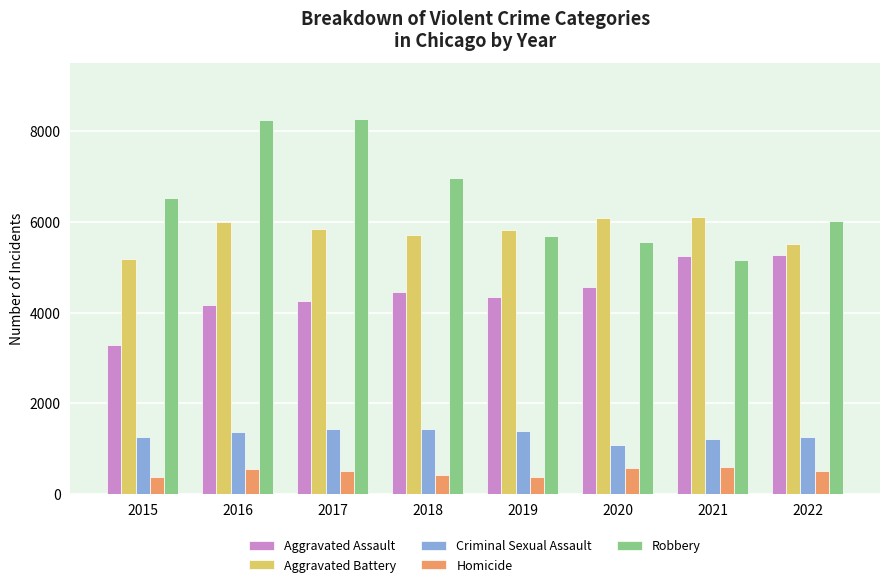

How many data points in Homicide are less than 512?

4